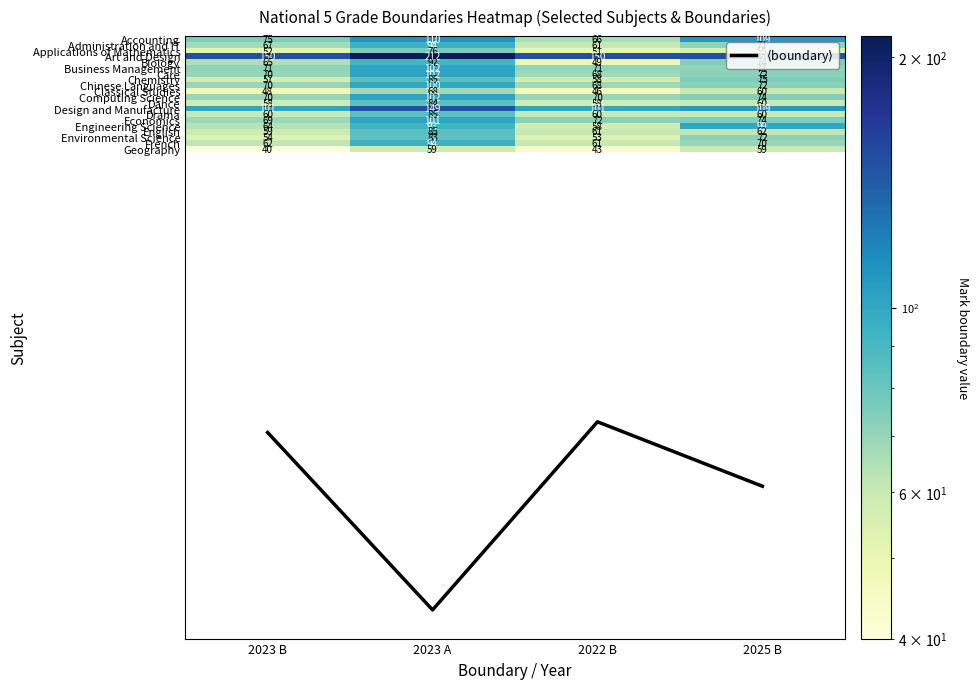

Rank the categories by Business Management value from lowest to highest.

2023 B, 2022 B, 2025 B, 2023 A